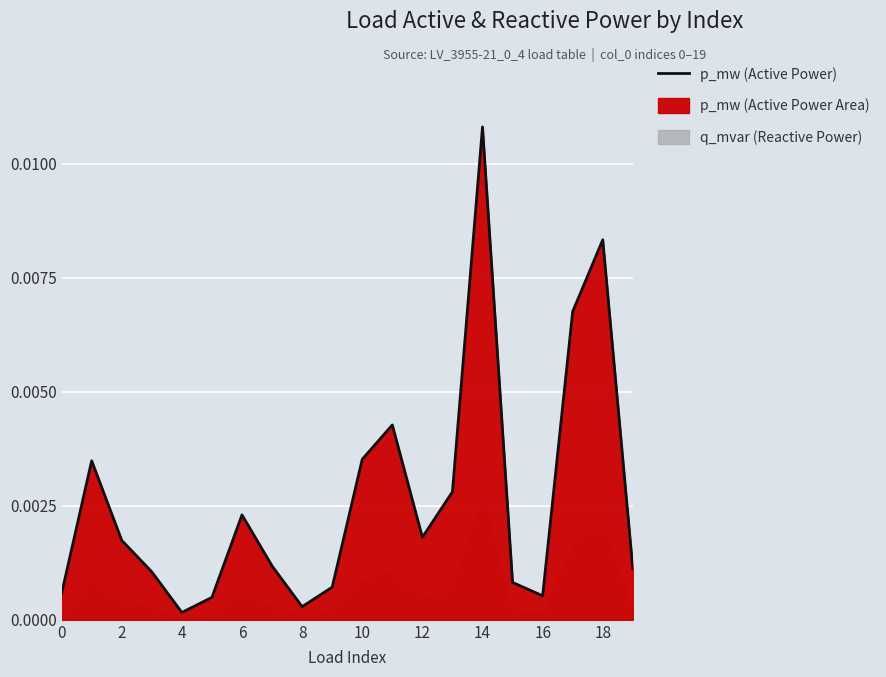

At which label does p_mw (Active Power) reach its peak?

14